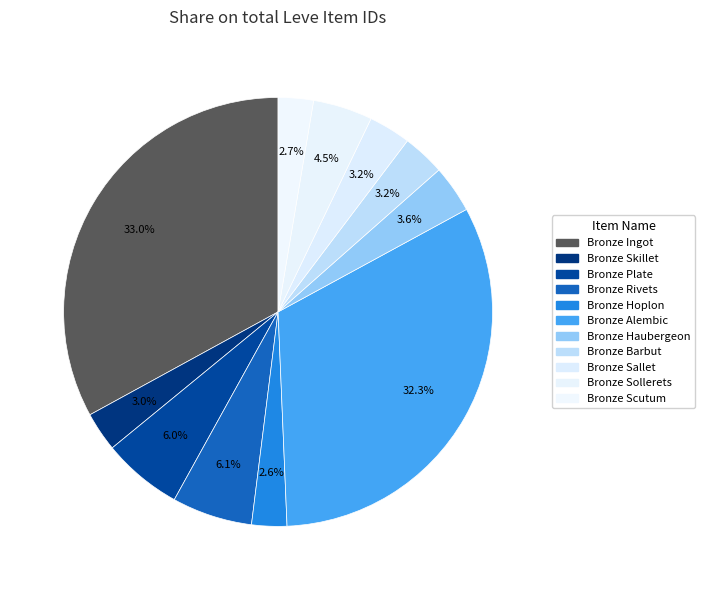

Which category has the biggest portion of the pie?

Bronze Ingot